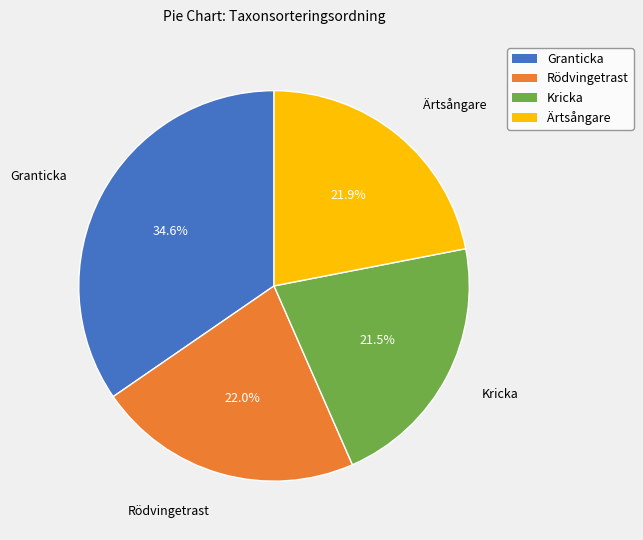

To the nearest percent, what is the combined percentage of Kricka and Ärtsångare?

43%